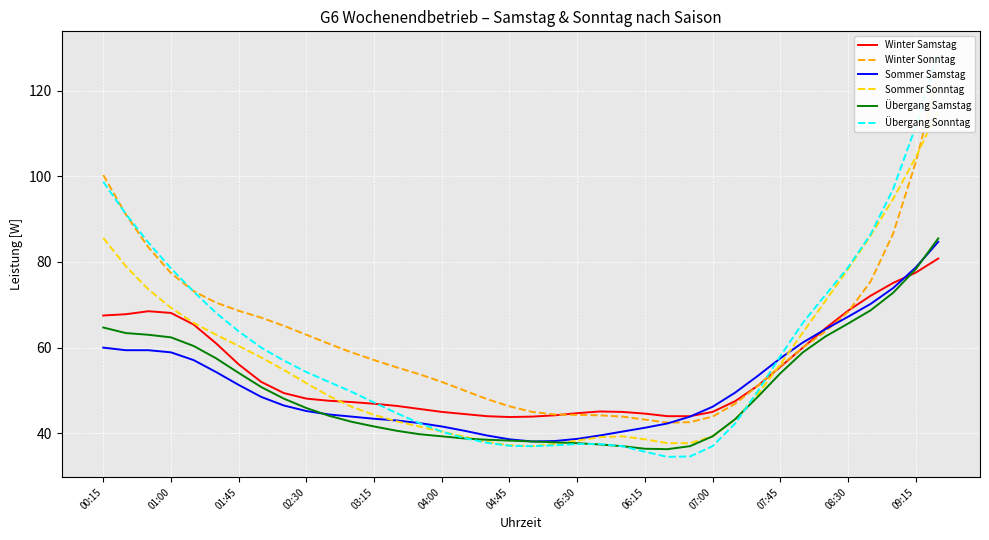

How many interior local valleys does the Sommer Sonntag series have?

1